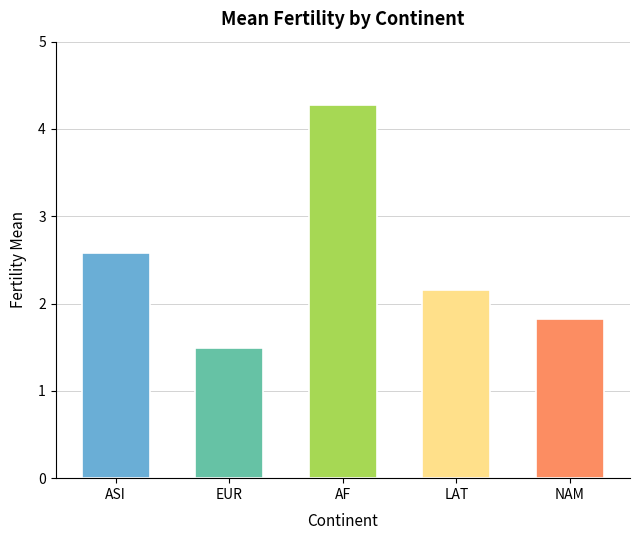

What is the maximum value shown in the chart?

4.3